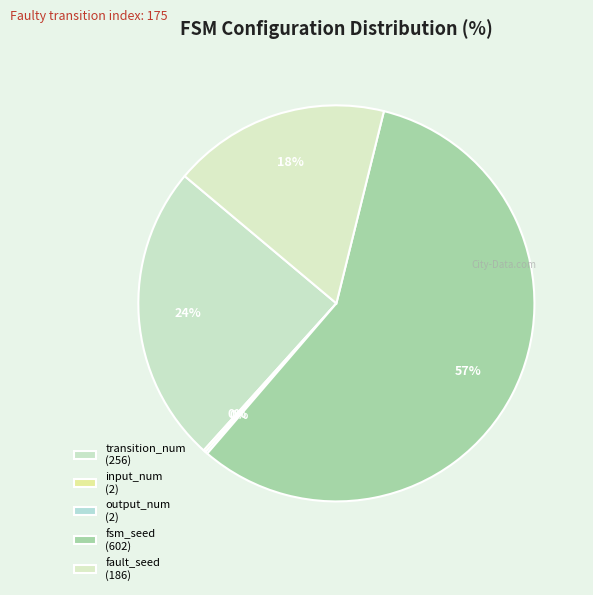

How many slices are in this pie chart?

5